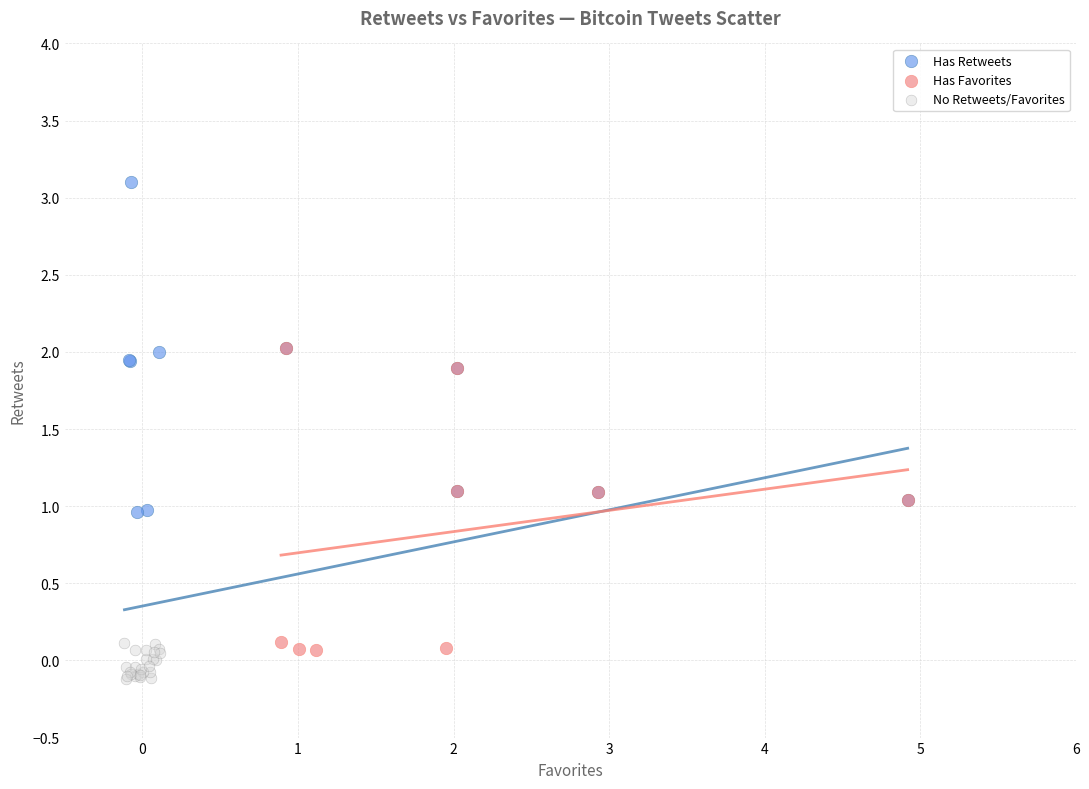

Which series contains the lowest Y value?

No Retweets/Favorites